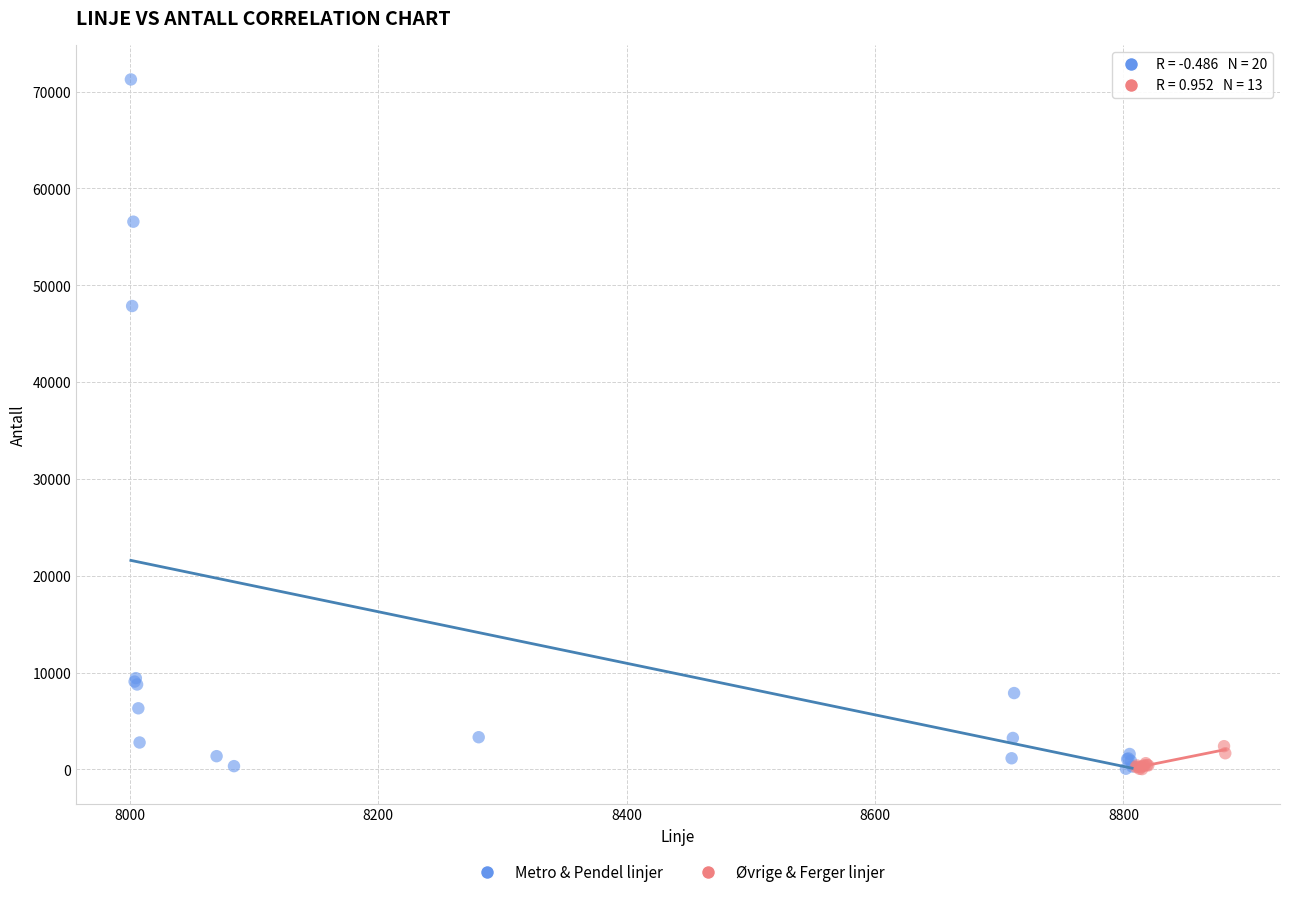

Which series contains the highest Y value?

Metro & Pendel linjer